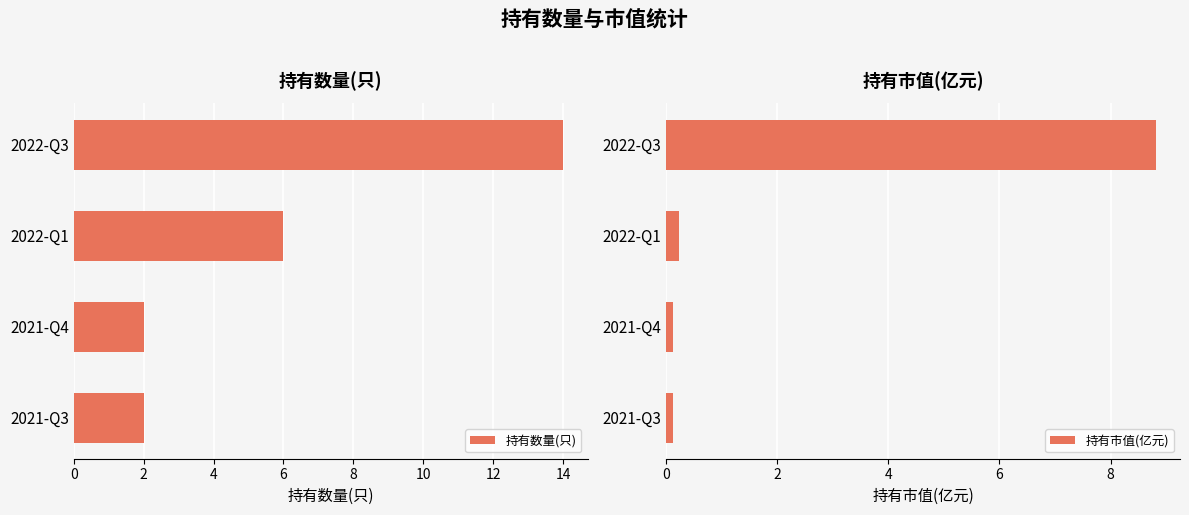

What is the sum of all 持有数量(只) values?

24